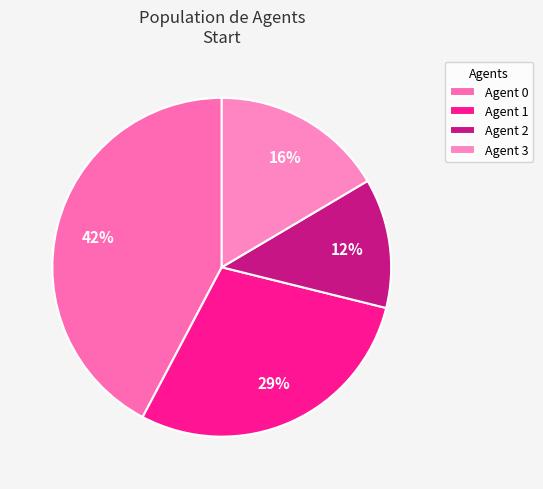

How many slices are in this pie chart?

4